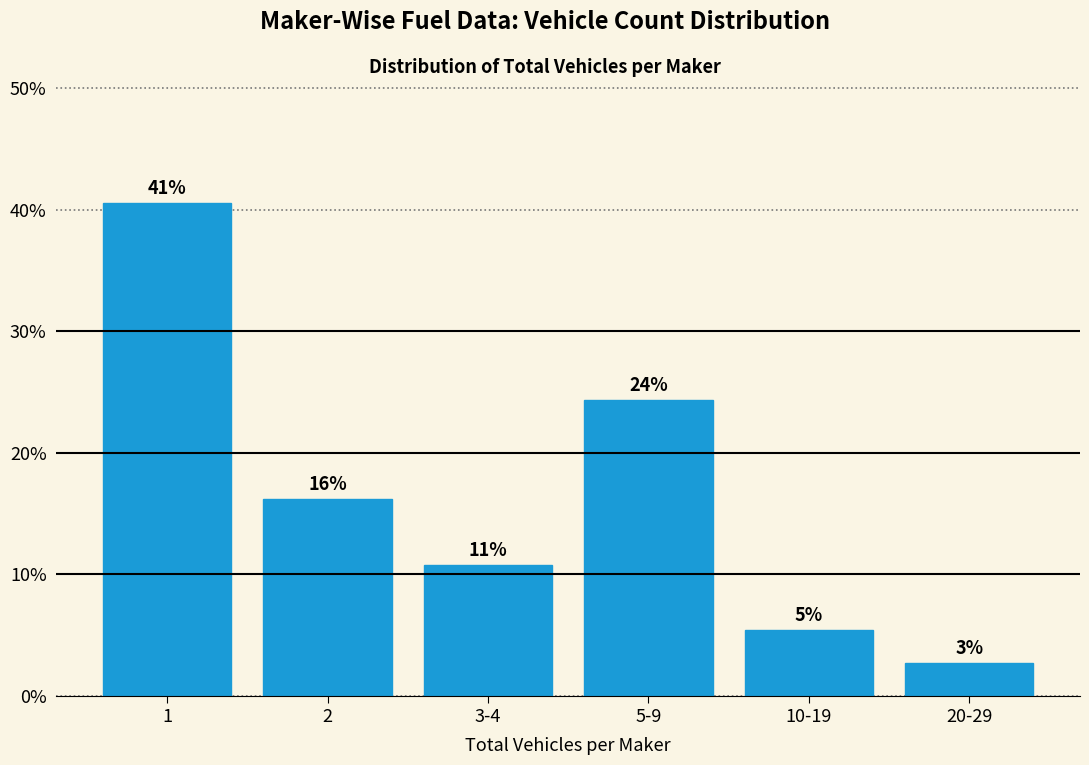

Does the chart contain any negative values?

No